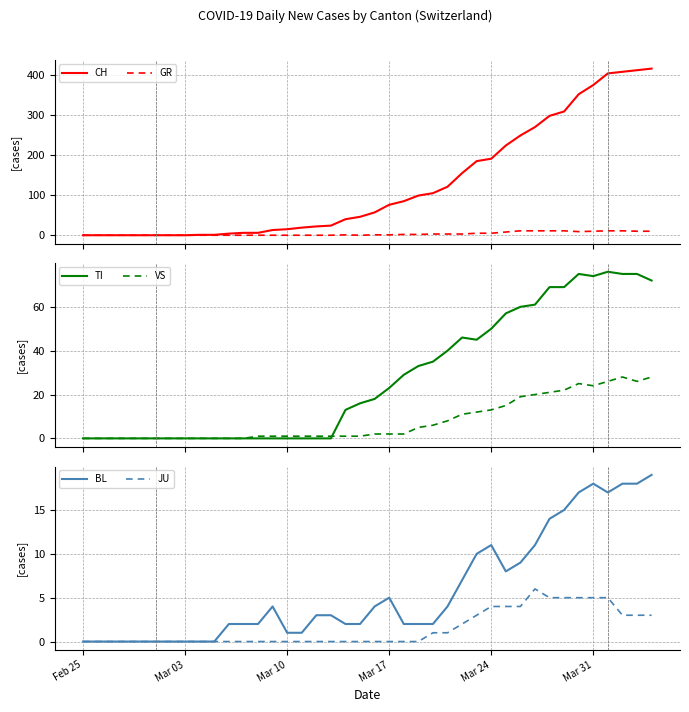

Is it true that JU equals 0 at Mar 03?

True